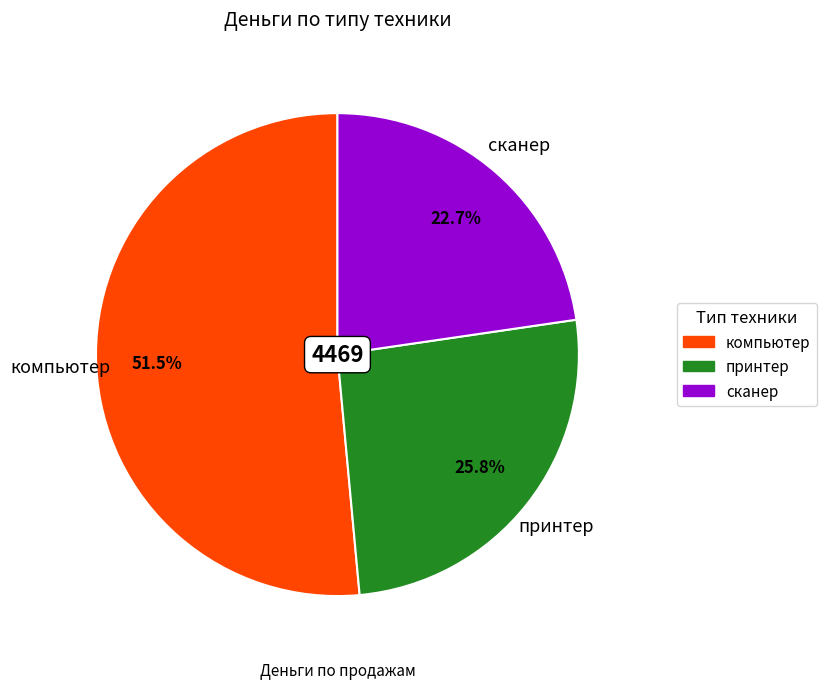

What is the largest slice in the pie chart?

компьютер